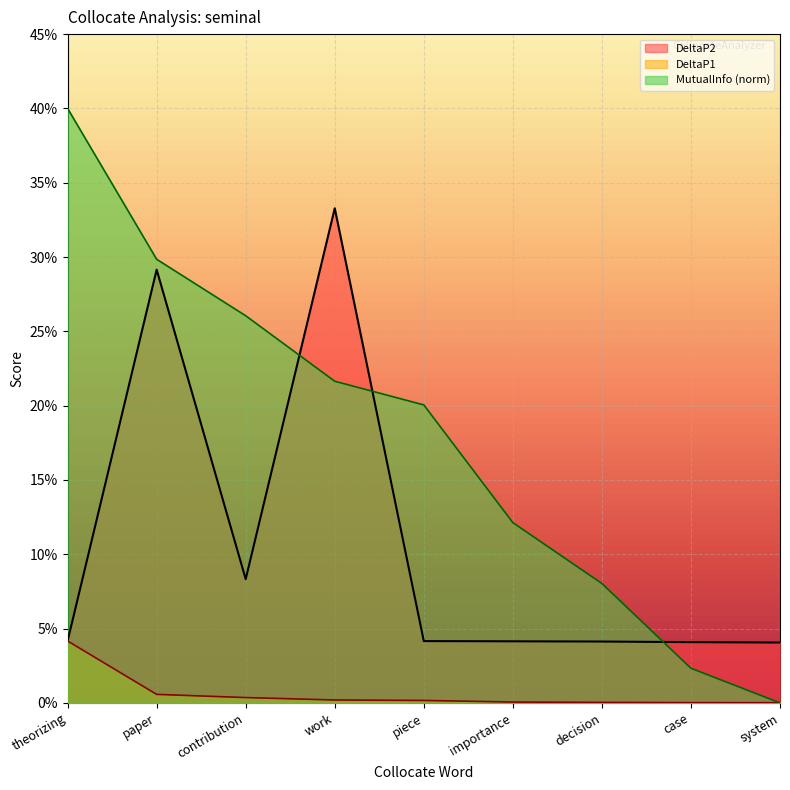

At work, list the series in order from smallest to largest.

DeltaP1, MutualInfo (norm), DeltaP2